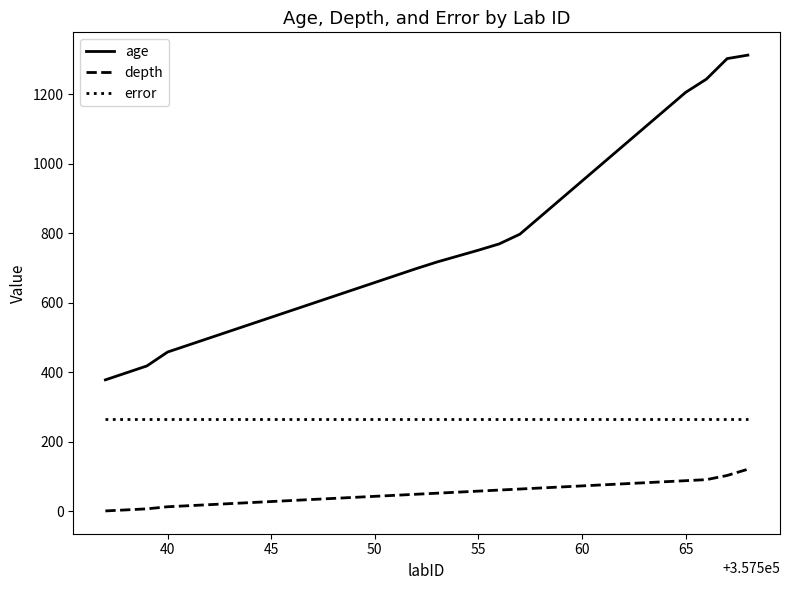

Which series has the largest range (max minus min)?

age